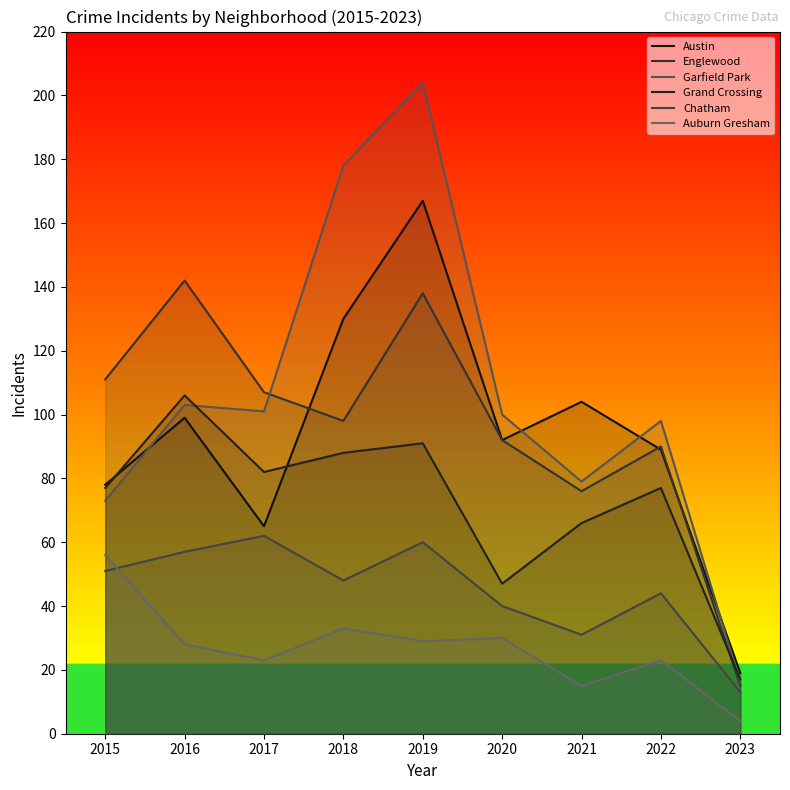

How many data points does each series have?

9